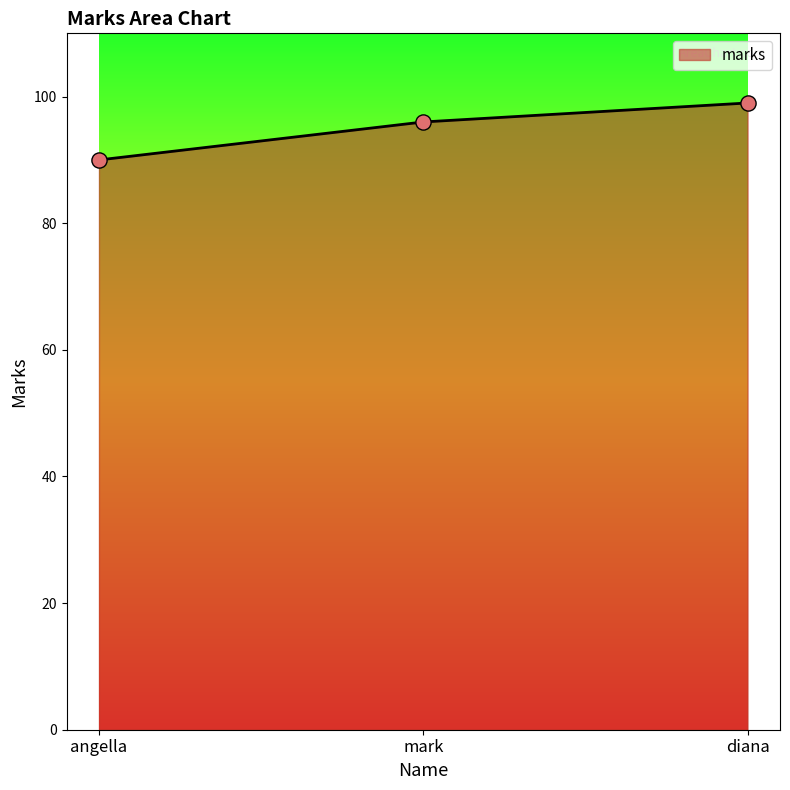

Approximately how many times larger is the value at mark compared to diana?

1.0